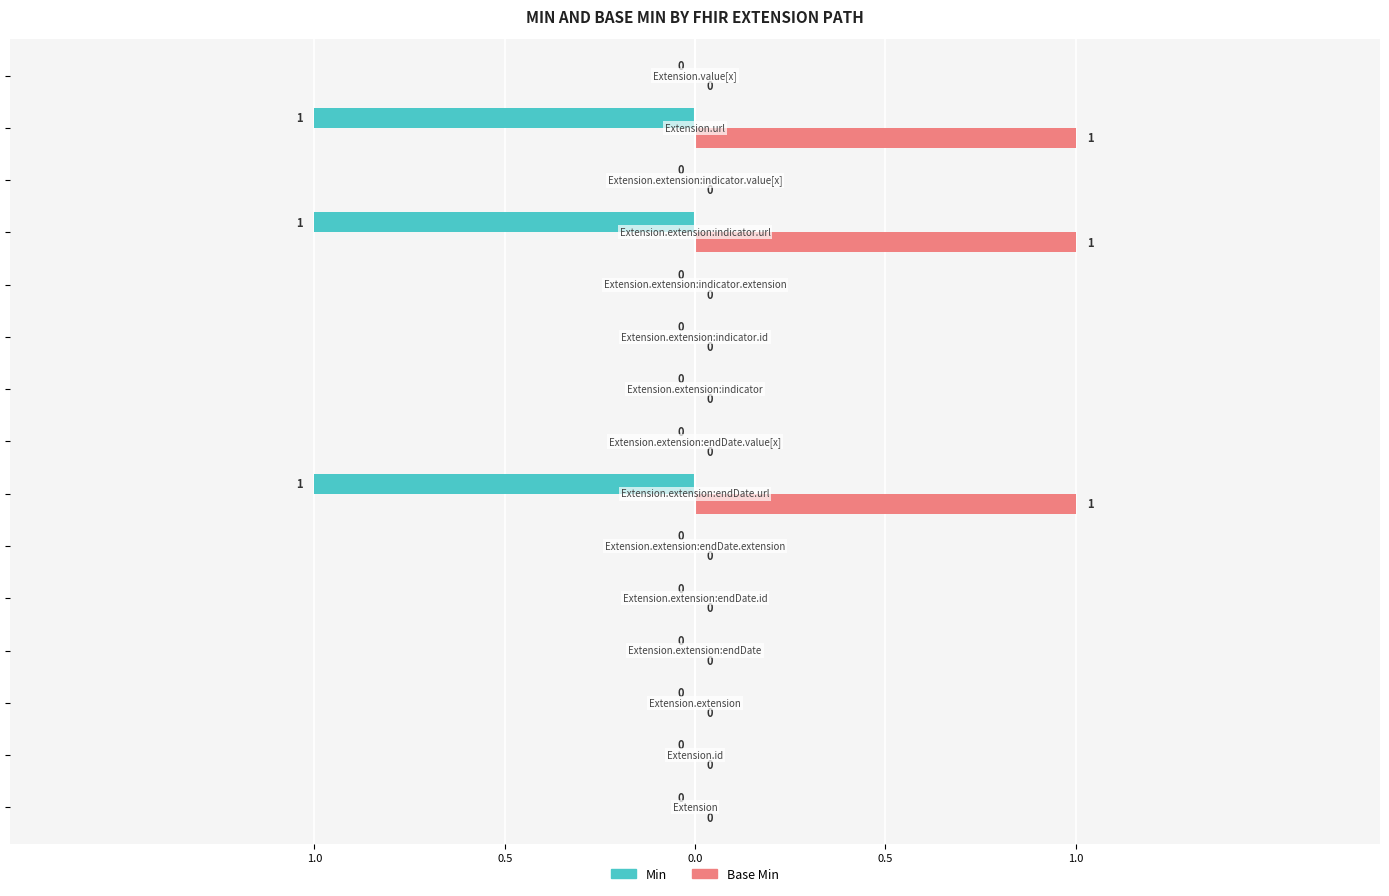

What are all the series names shown in the legend?

Min, Base Min